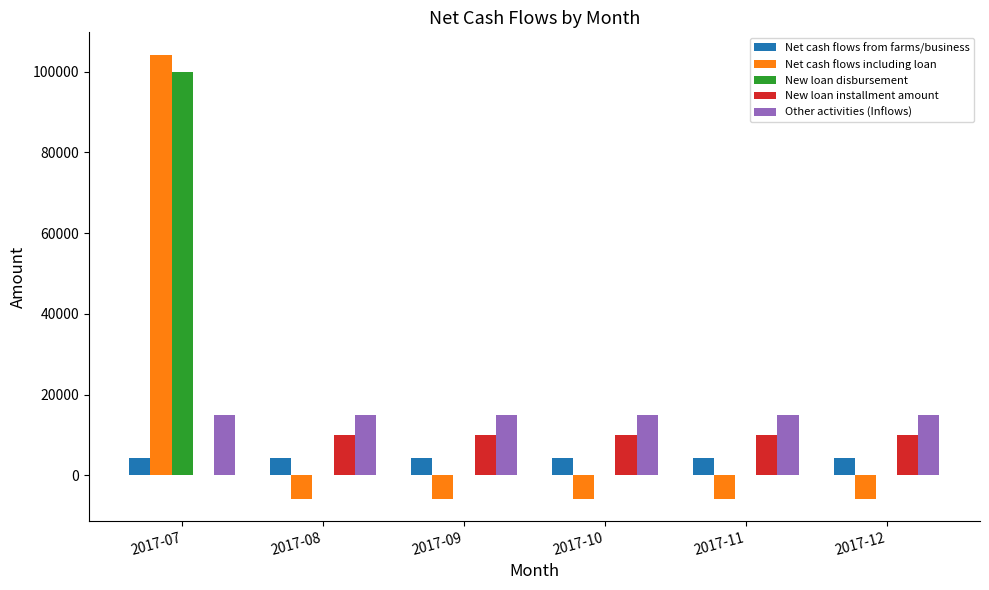

Between 2017-07 and 2017-12, which series saw the biggest shift?

Net cash flows including loan